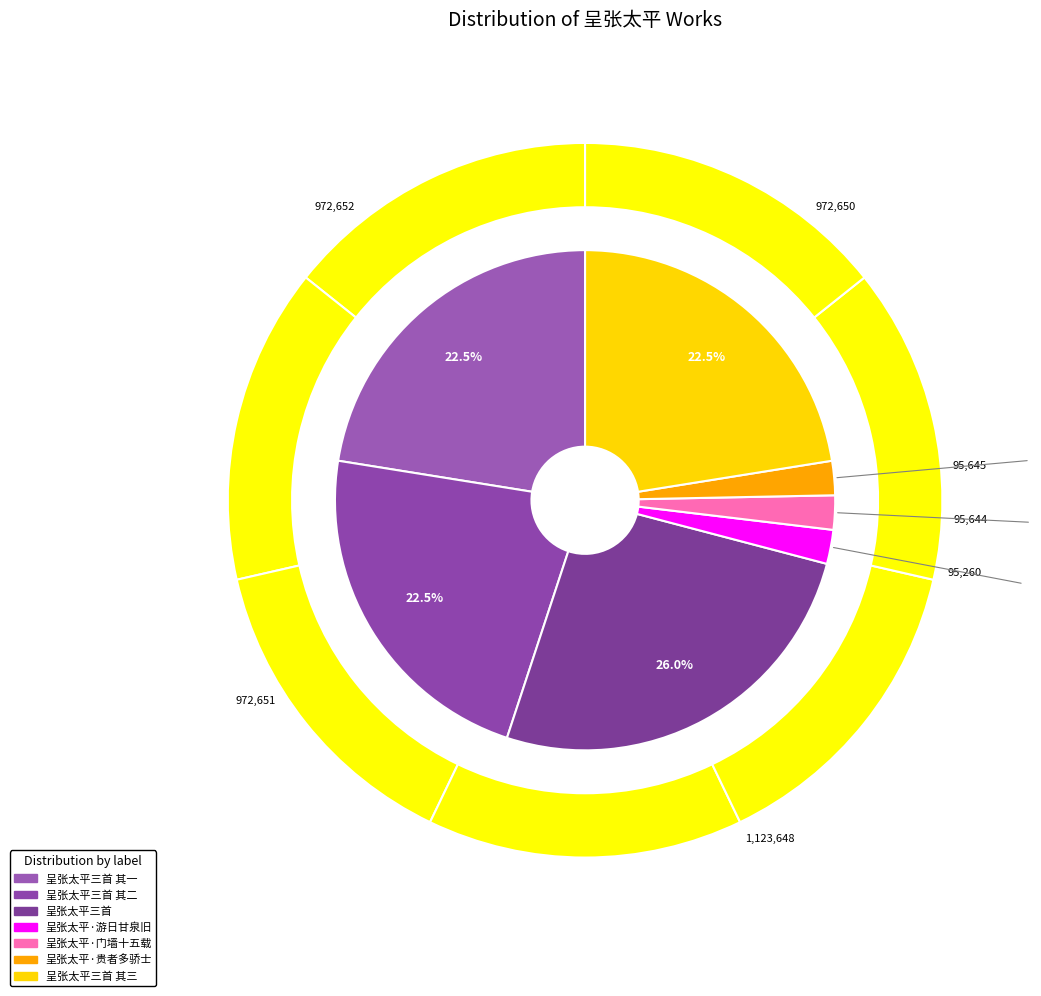

Which slice is the smallest?

呈张太平·游日甘泉旧